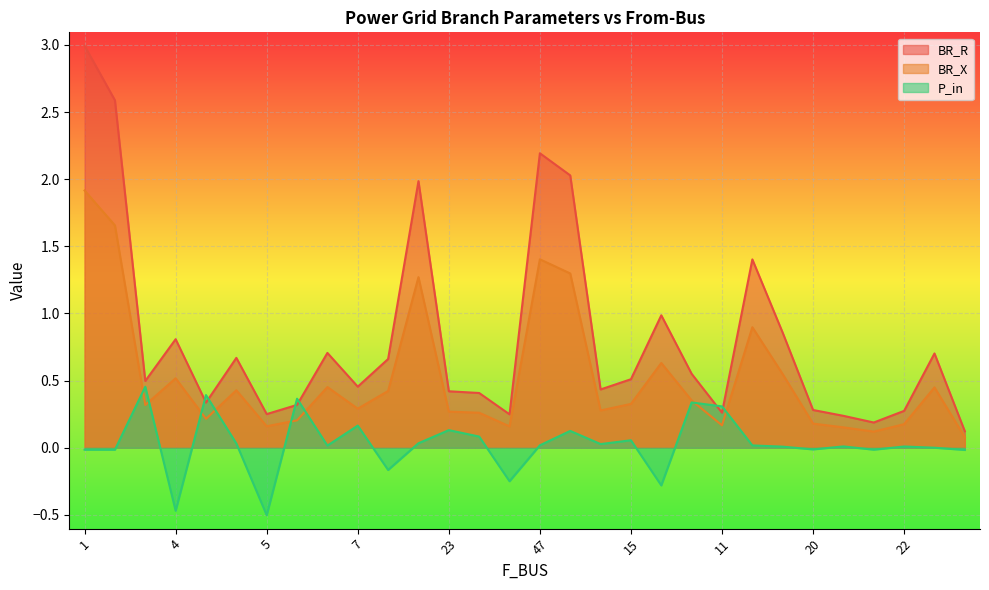

After their last crossing, which series has the higher values: BR_R or P_in?

BR_R